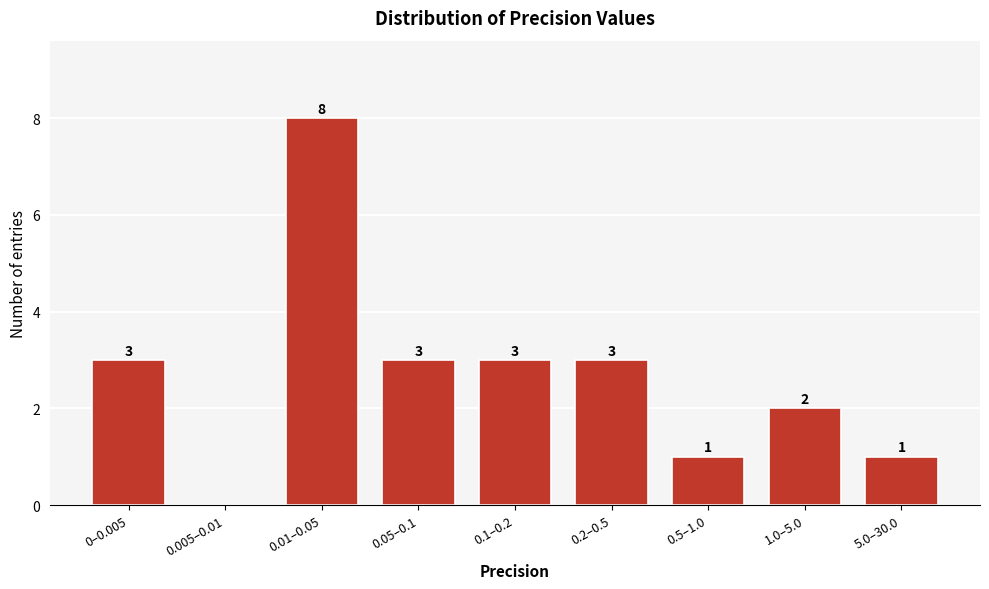

Reading left to right, extract all data points from this chart.

0–0.005=3	0.005–0.01=0	0.01–0.05=8	0.05–0.1=3	0.1–0.2=3	0.2–0.5=3	0.5–1.0=1	1.0–5.0=2	5.0–30.0=1